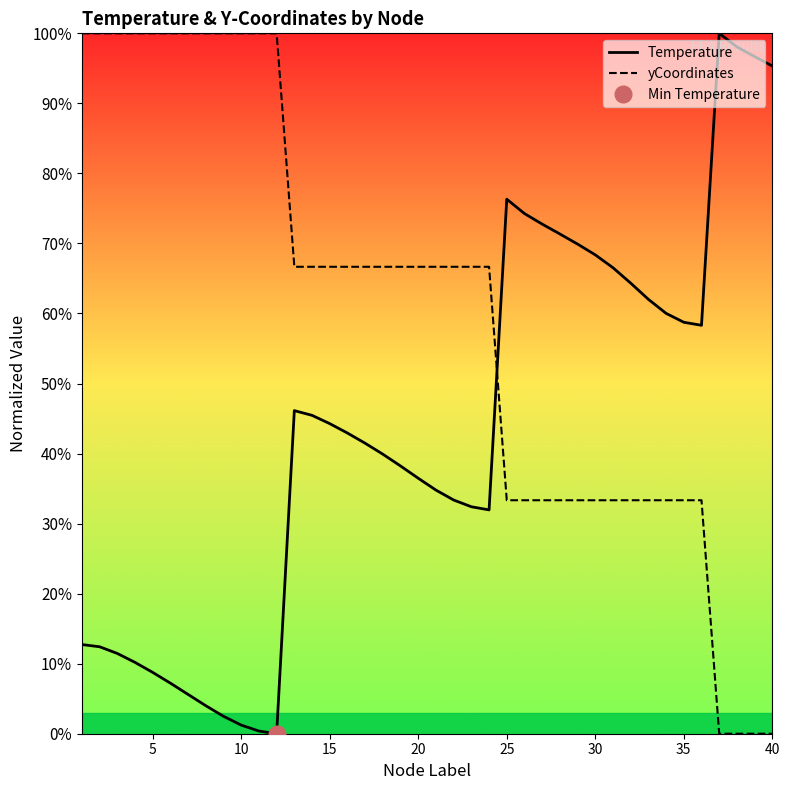

True or false: Temperature and yCoordinates cross at least once.

True